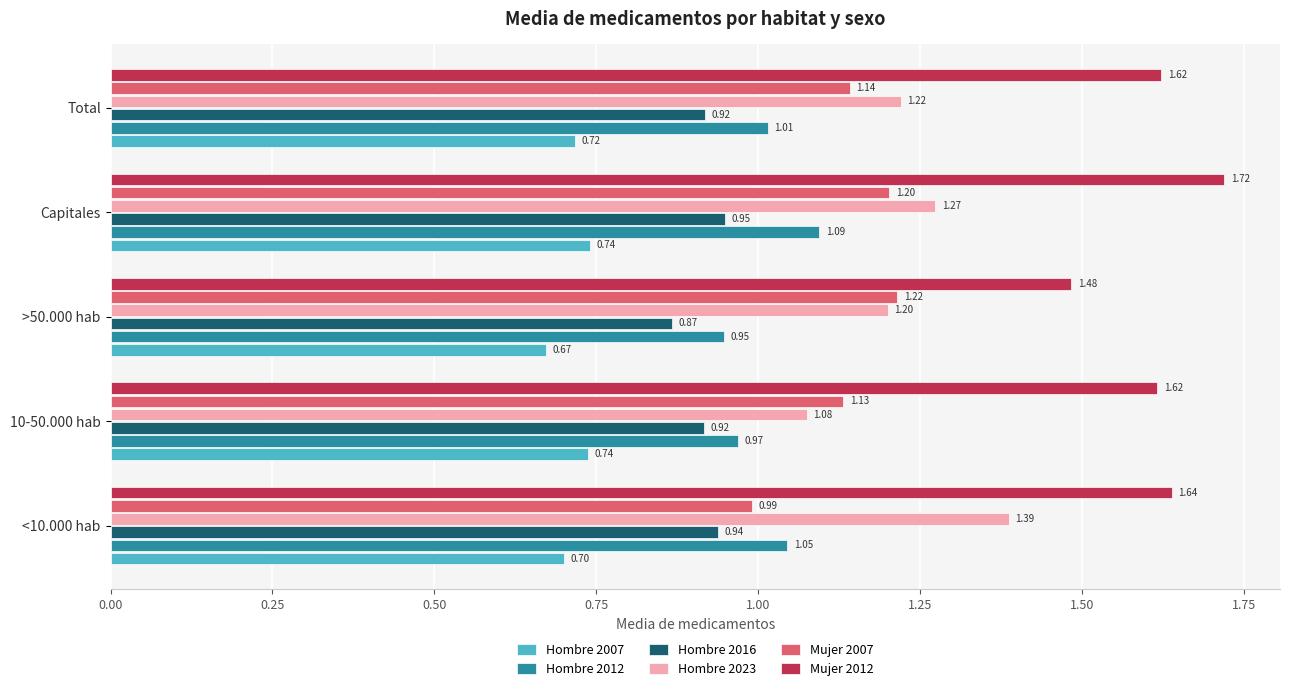

At which label does Hombre 2016 reach its minimum?

>50.000 hab